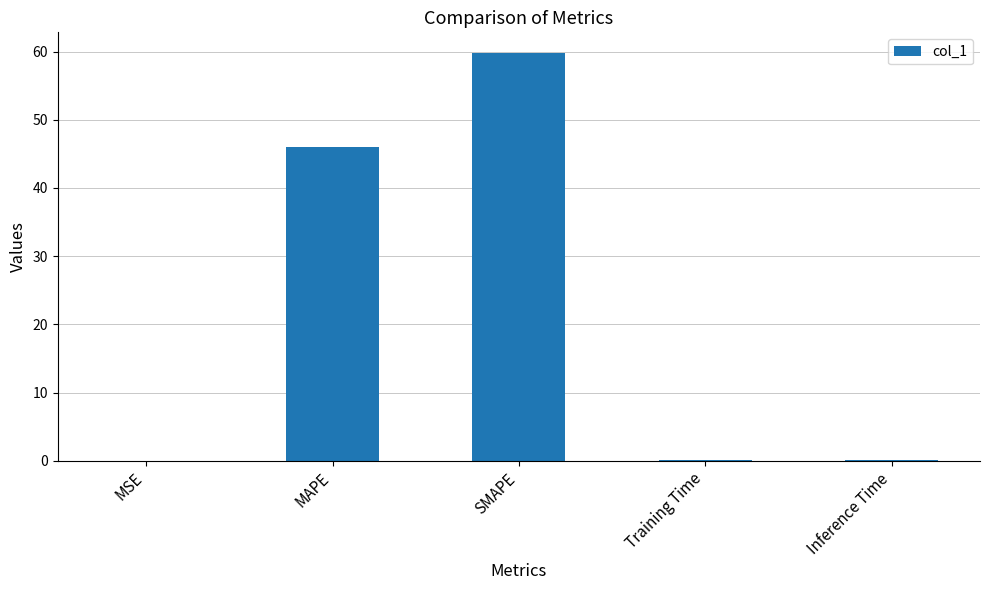

What is the sum of the values at Inference Time and Training Time?

0.1